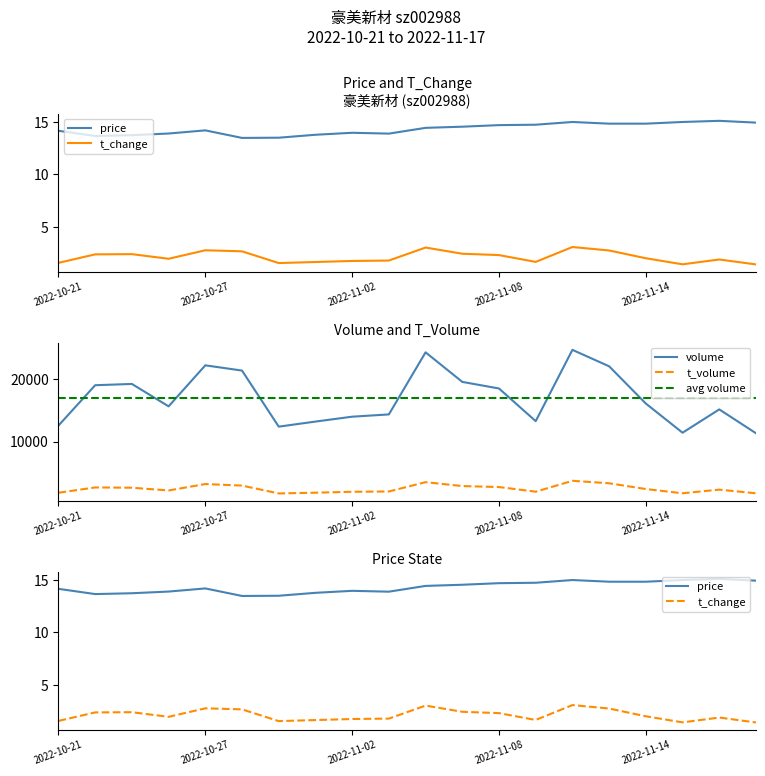

What is the value of the volume point at the 15th from the left?

24708.0